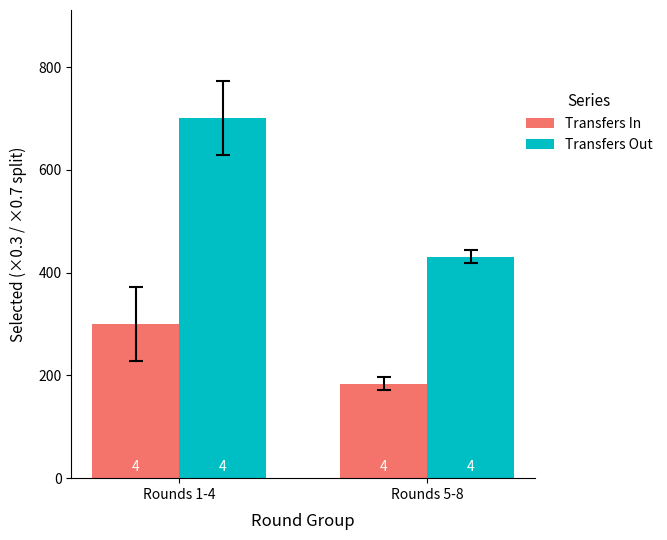

What is the maximum value for Transfers Out?

701